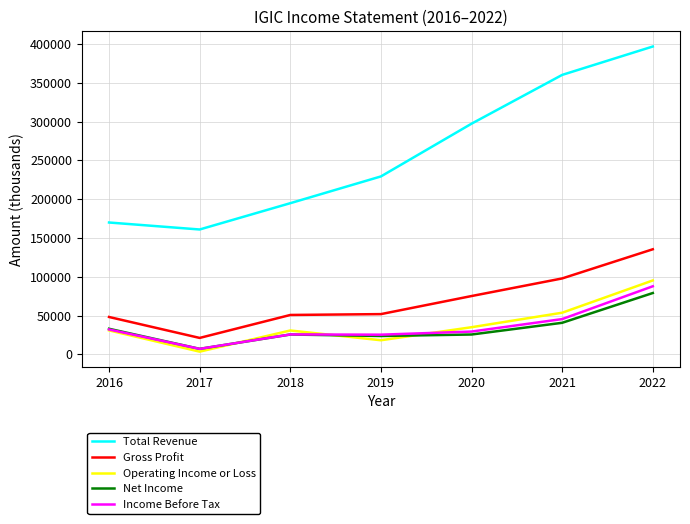

What are all the series names shown in the legend?

Total Revenue, Gross Profit, Operating Income or Loss, Net Income, Income Before Tax